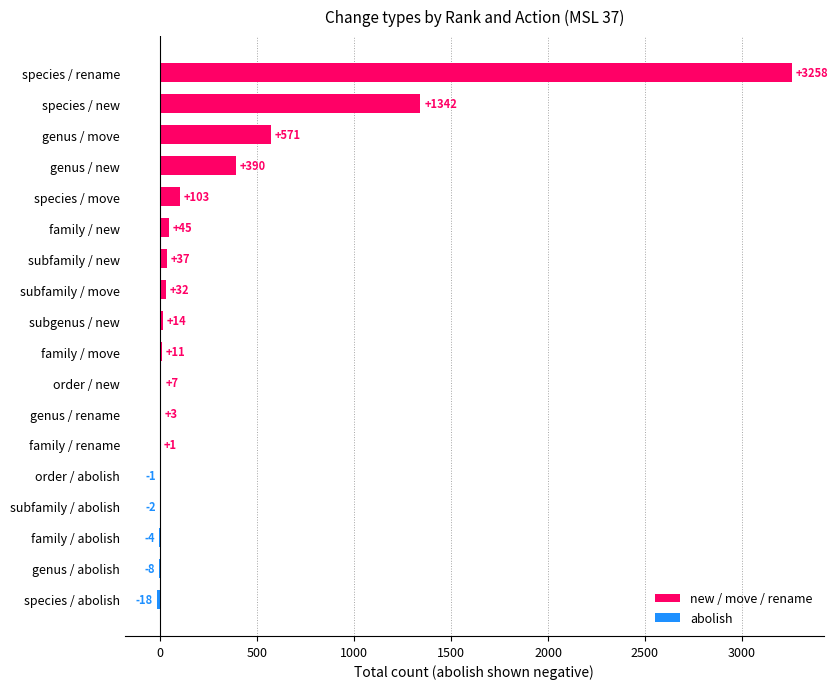

What is the change in value from species / abolish to species / move?

+121